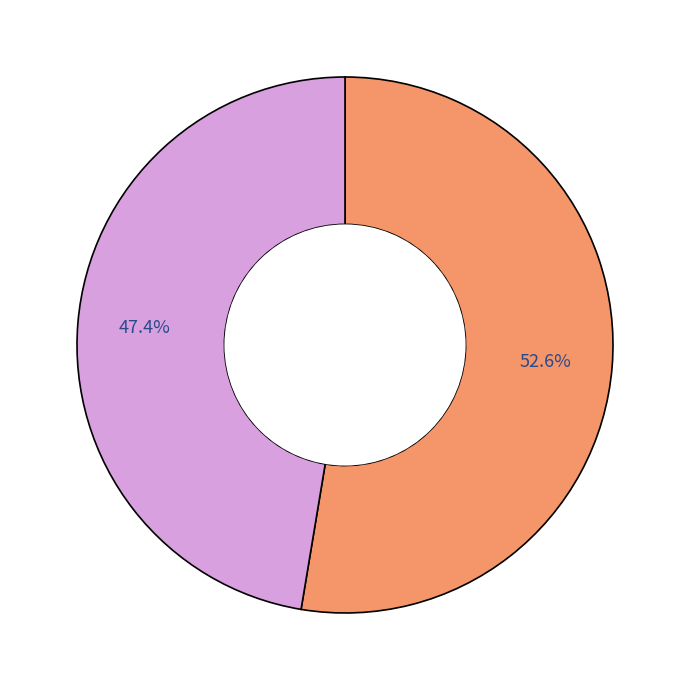

Does any single category account for the majority?

Yes